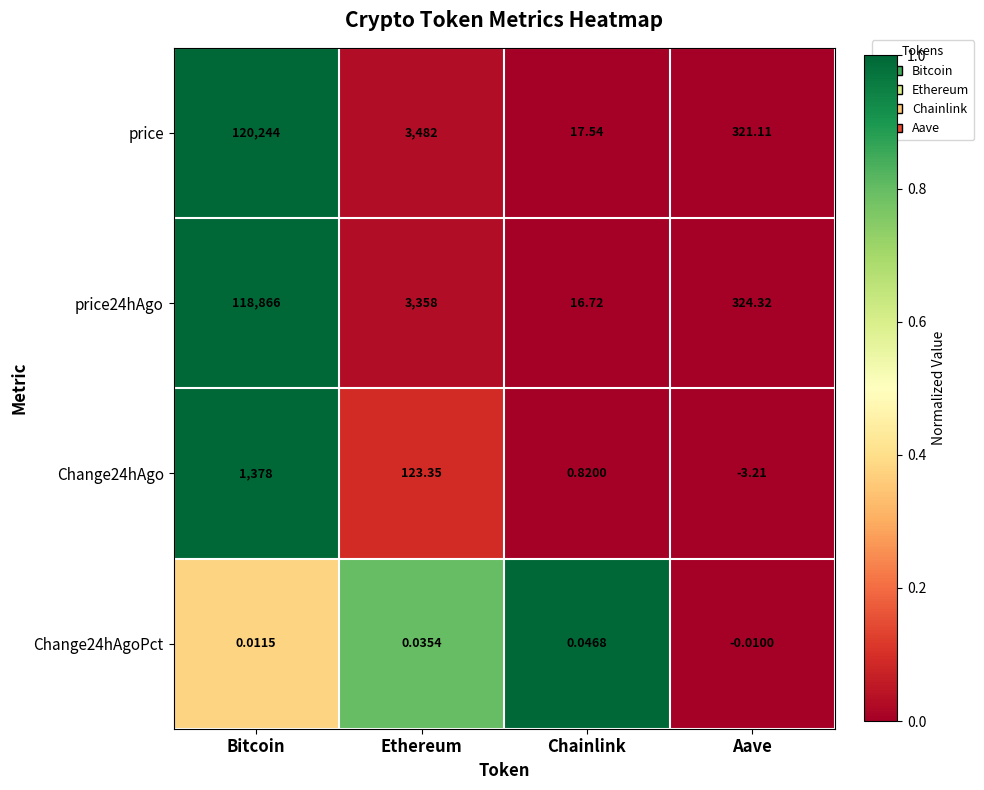

How many values in the Change24hAgo series exceed 123?

2